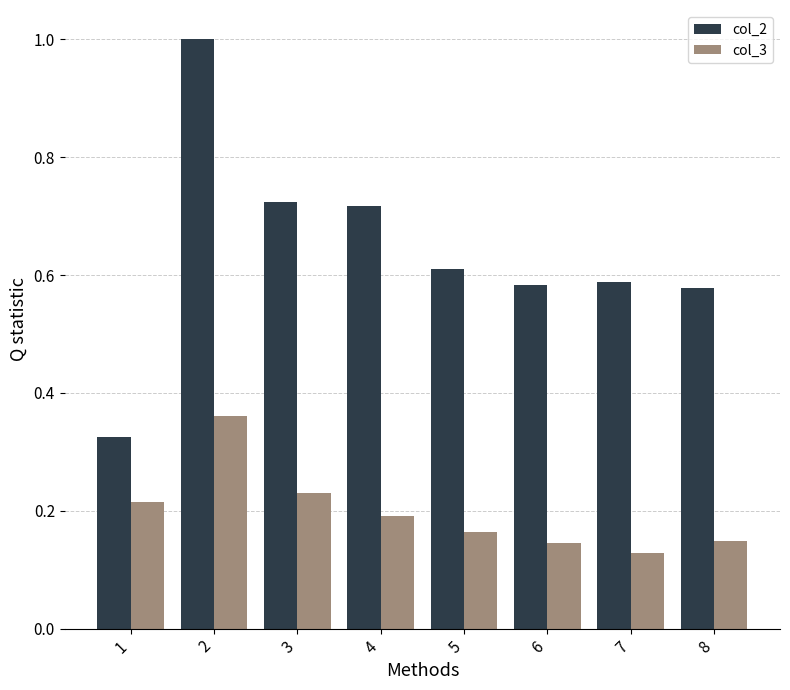

What are all the series names shown in the legend?

col_2, col_3